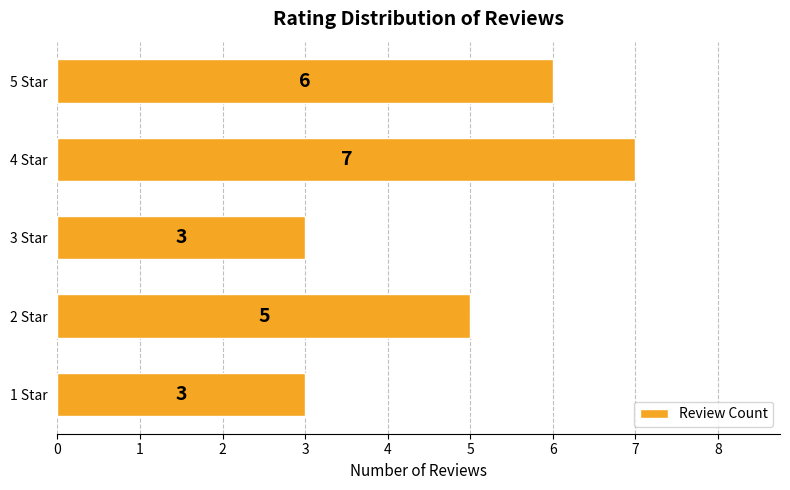

Read the value at 1 Star.

3